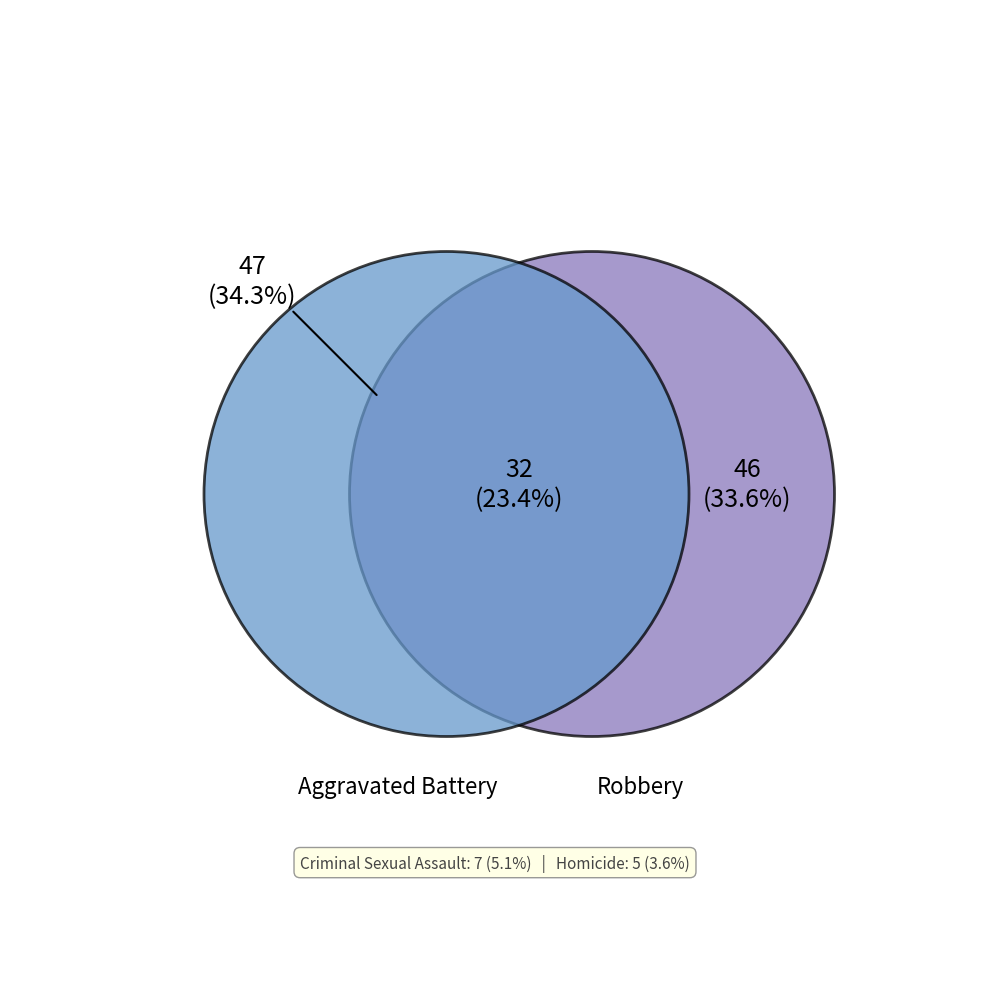

To the nearest percent, what portion does Criminal Sexual Assault represent?

5%